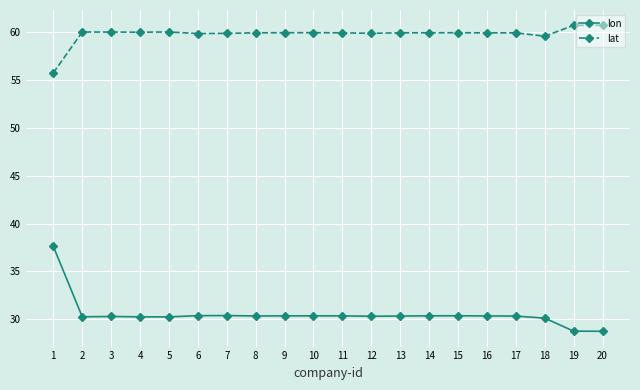

What is the difference between the lat values at 17 and 18?

0.4